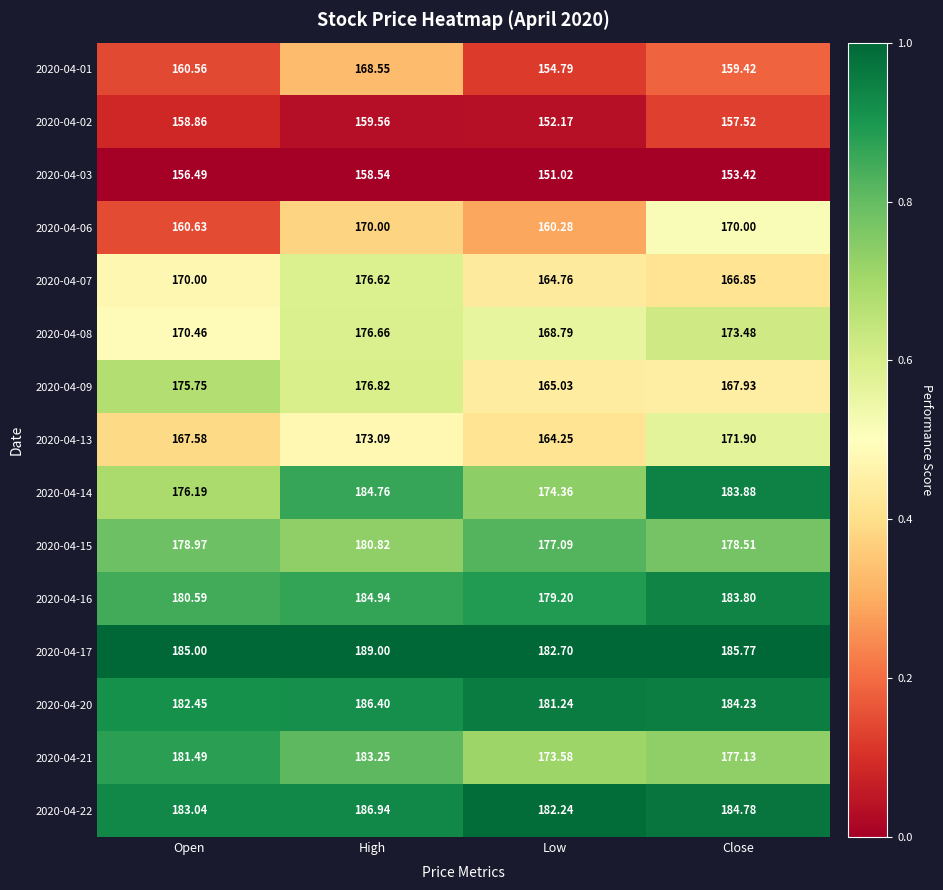

Which label corresponds to the largest value in the chart?

High